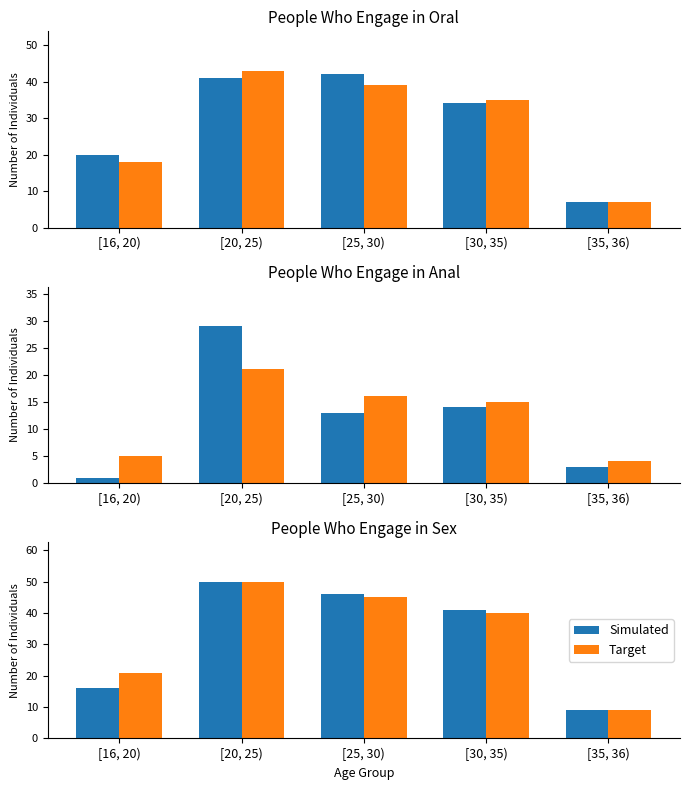

What is the value of the Target bar at the 1st from the left?

21